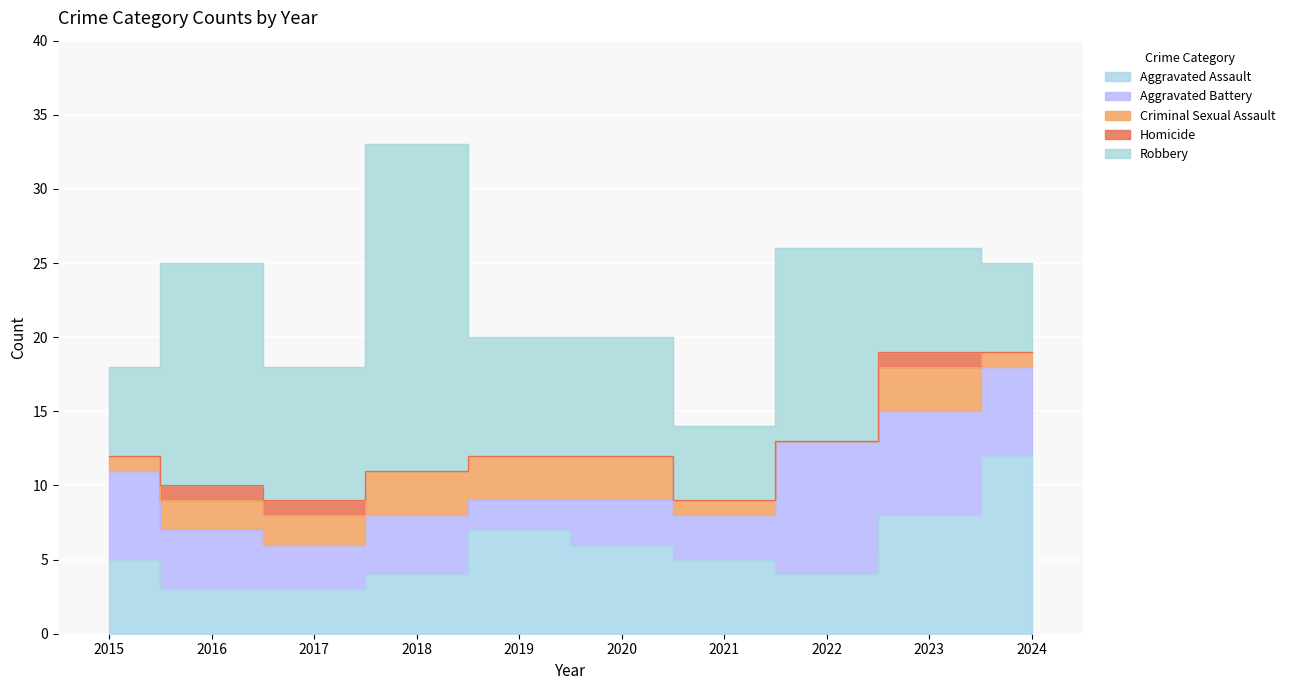

Which series has the largest range (max minus min)?

Robbery